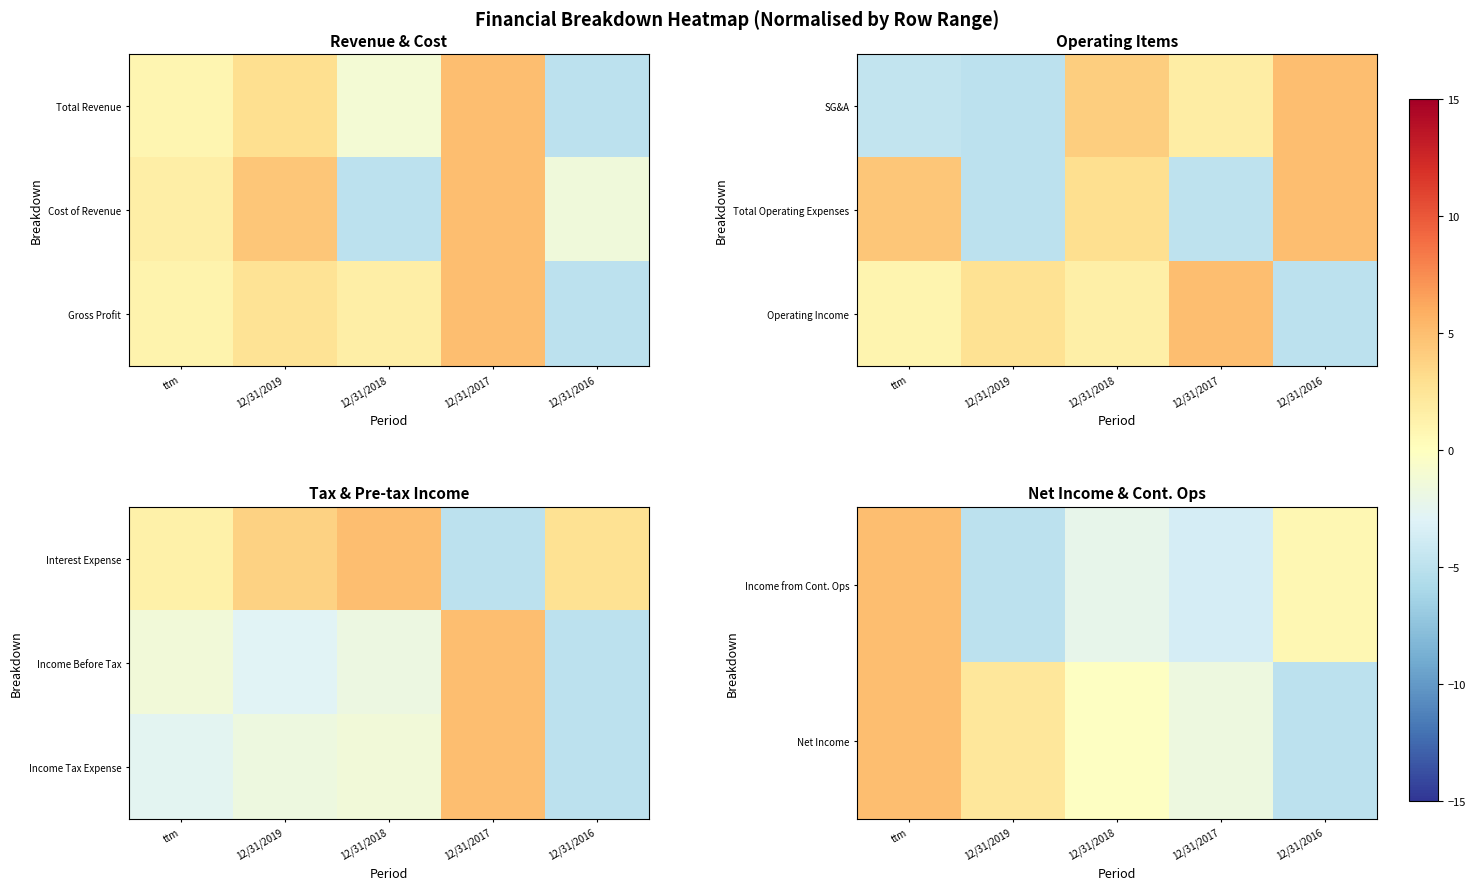

True or false: Income Tax Expense has a value of 1.8 at 12/31/2017.

False